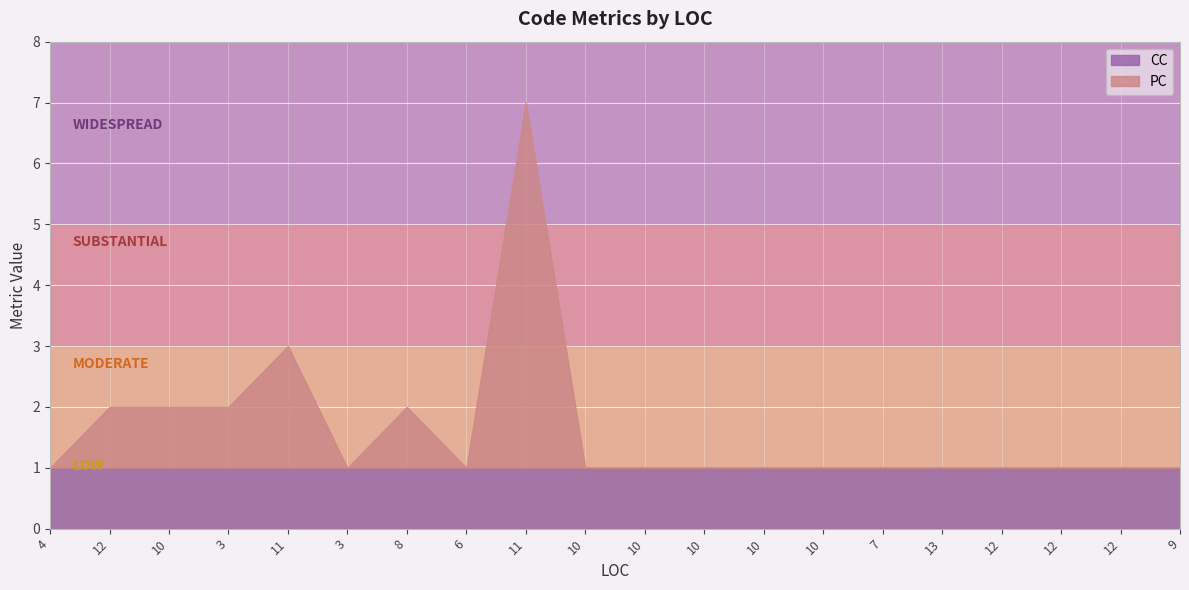

What are all the series names shown in the legend?

CC, PC